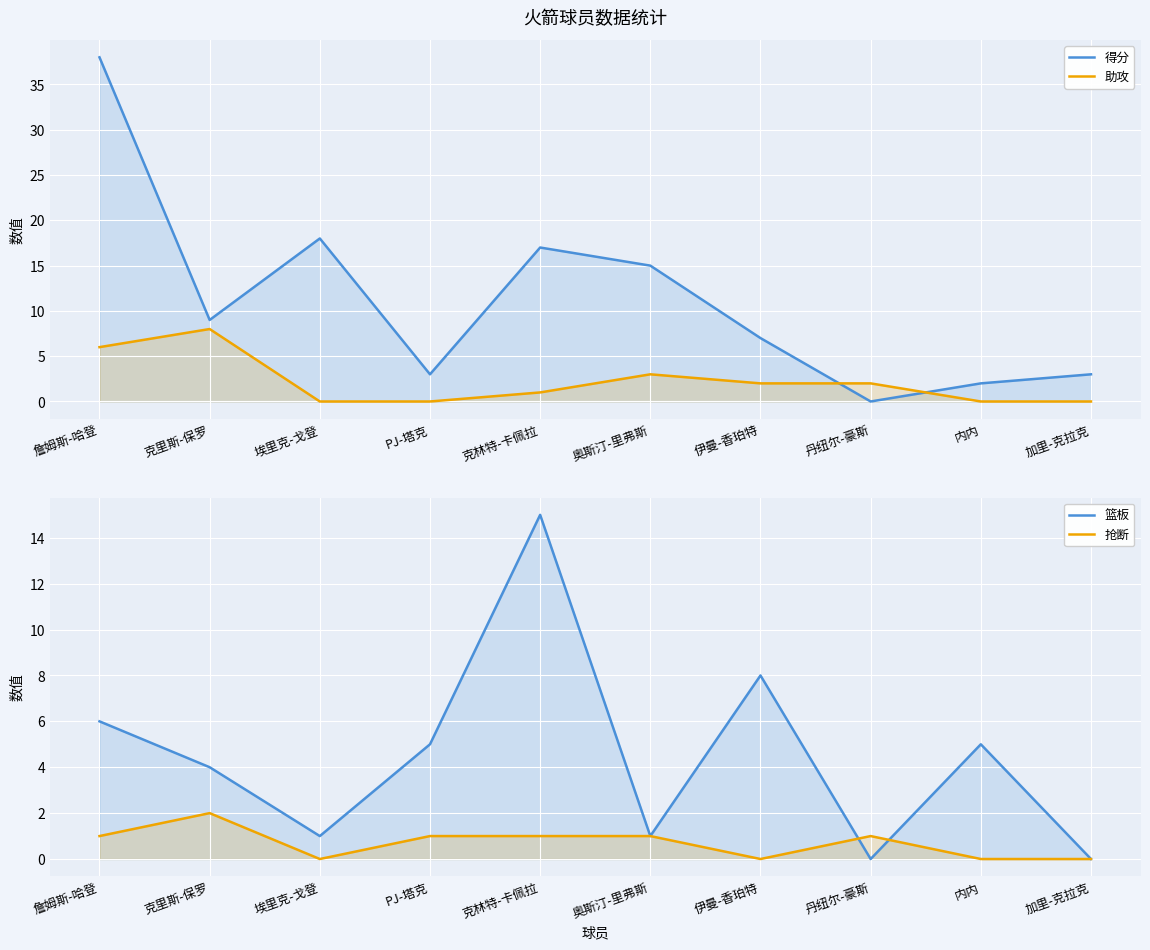

How many times do 得分 and 抢断 cross each other?

2